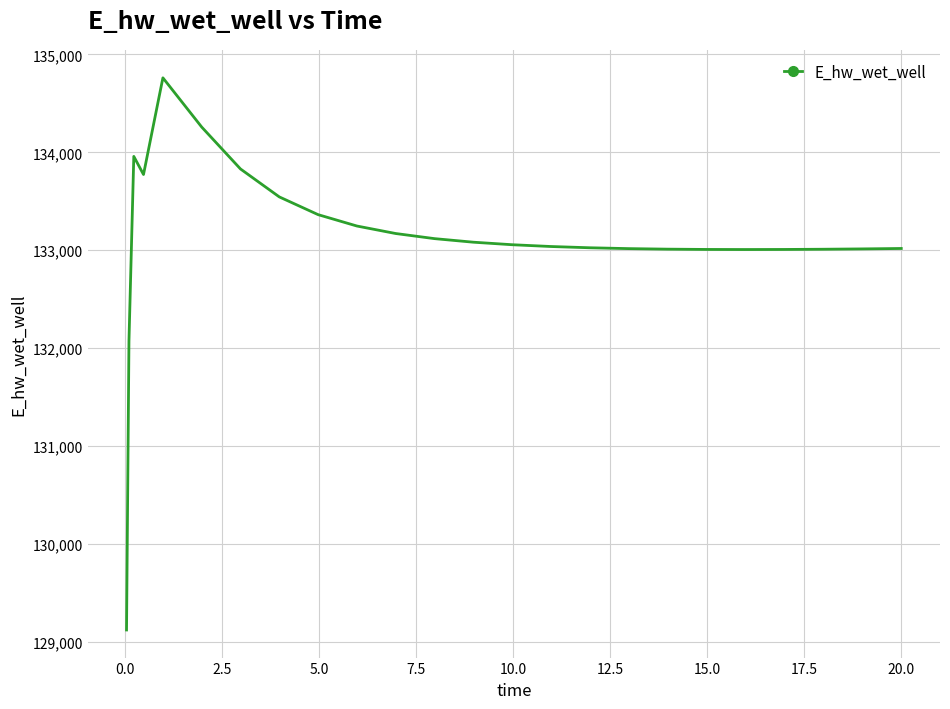

What is the smallest value displayed?

129124.4